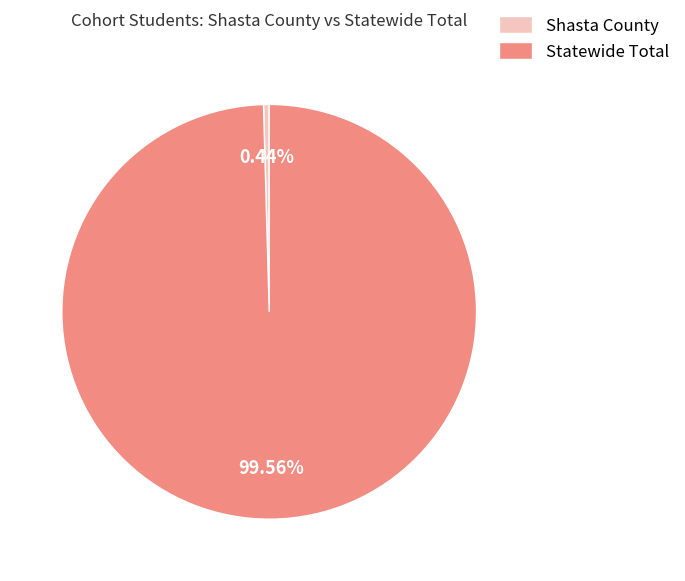

Rank the categories by value from highest to lowest.

Statewide Total, Shasta County